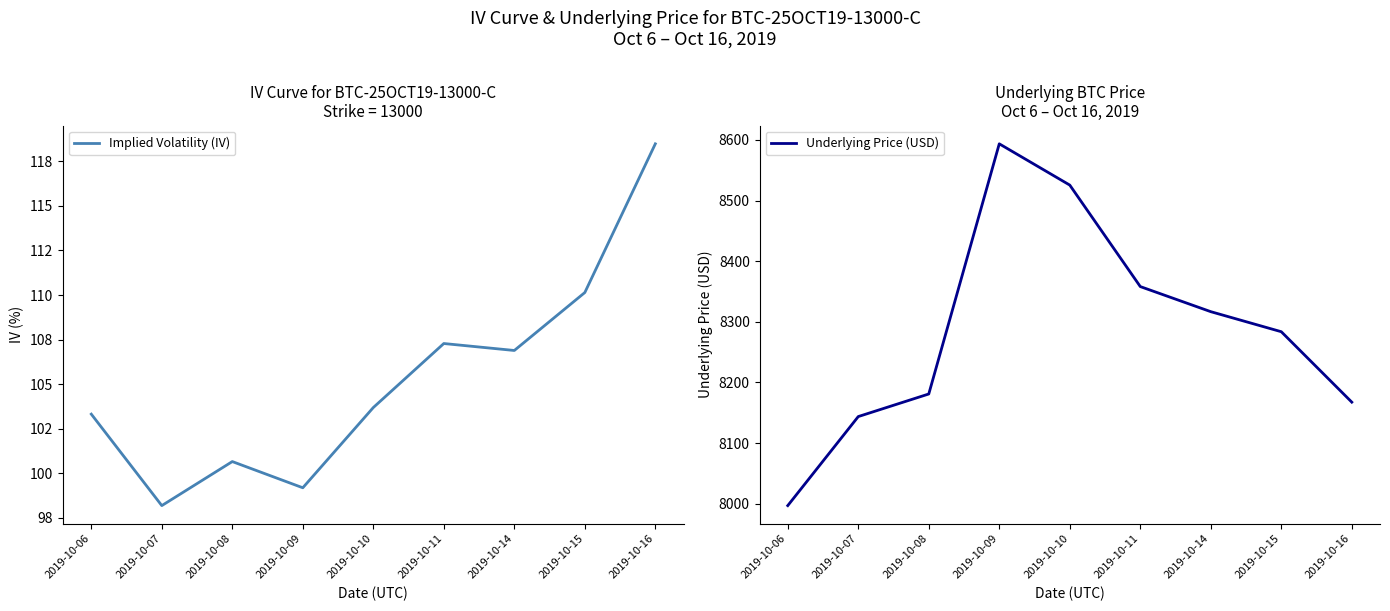

Where is the first local minimum for Implied Volatility (IV)?

2019-10-07